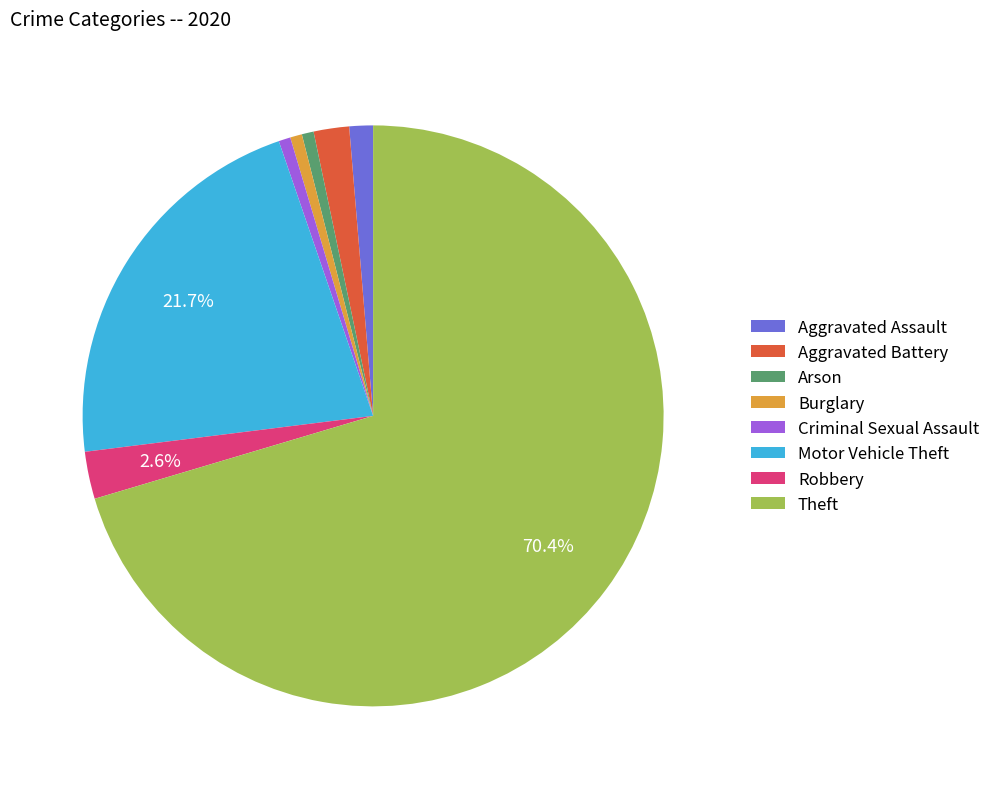

What is the largest slice in the pie chart?

Theft